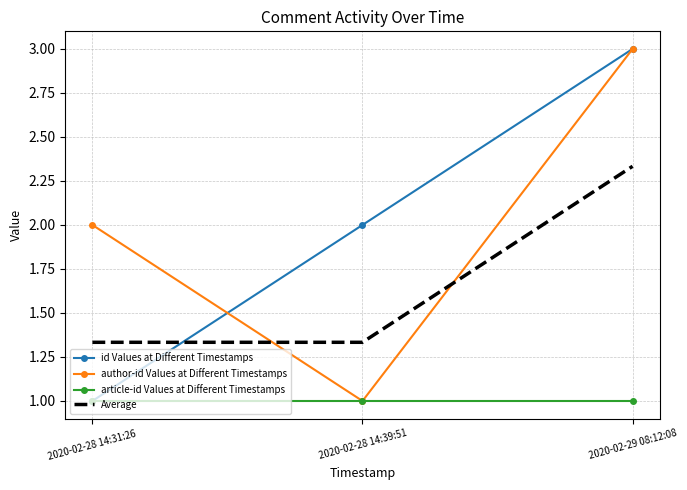

The id Values at Different Timestamps series shows 2.1 at 2020-02-29 08:12:08. True or false?

False